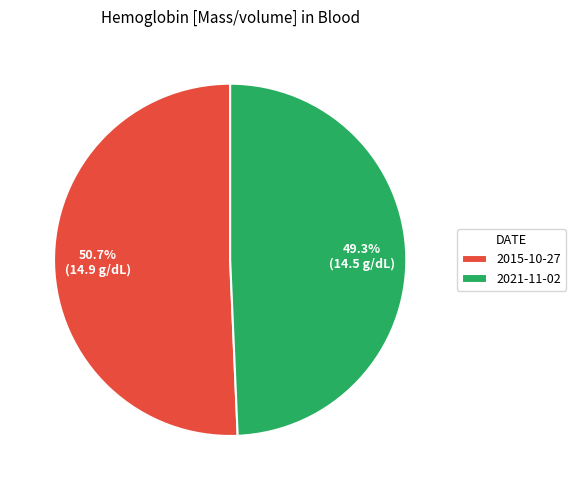

Which category has the biggest portion of the pie?

2015-10-27